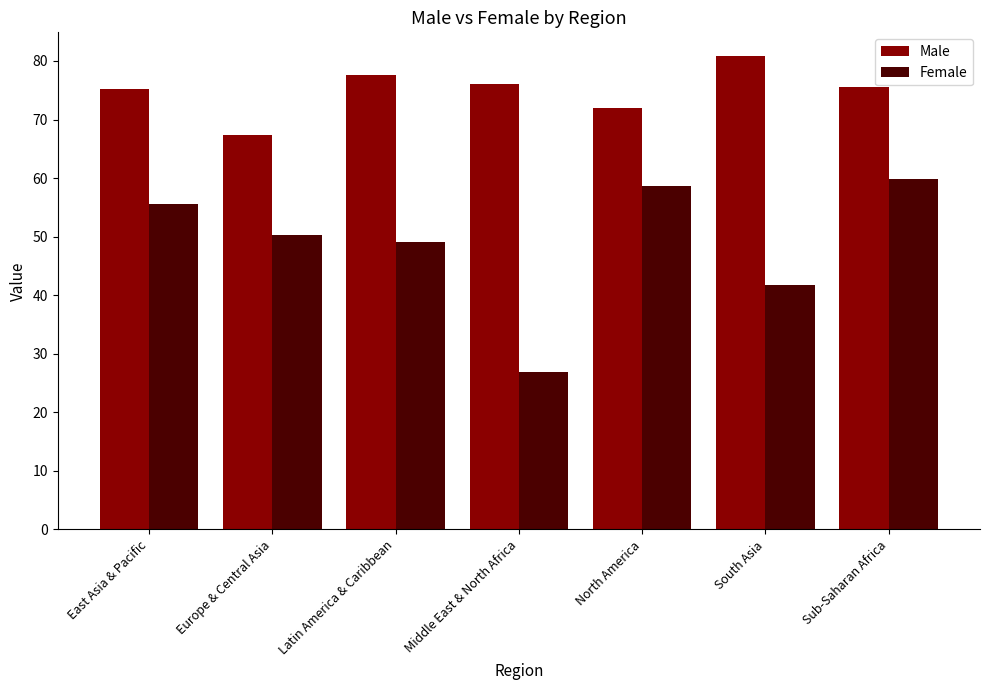

Reading left to right, list all the values displayed in this chart.

Male: 75.2	67.4	77.5	76.1	72.0	80.8	75.6
Female: 55.5	50.4	49.2	26.8	58.7	41.7	59.9